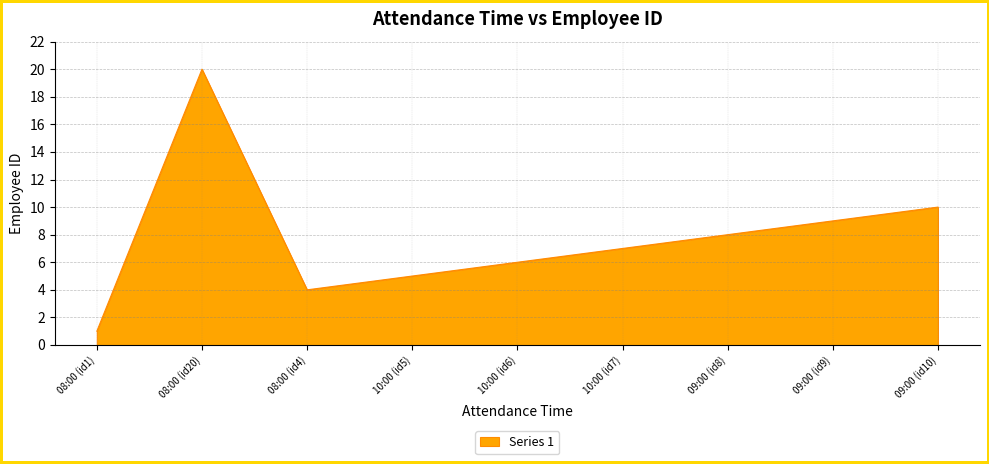

Reading left to right, transcribe all the data shown in this chart.

1	20	4	5	6	7	8	9	10